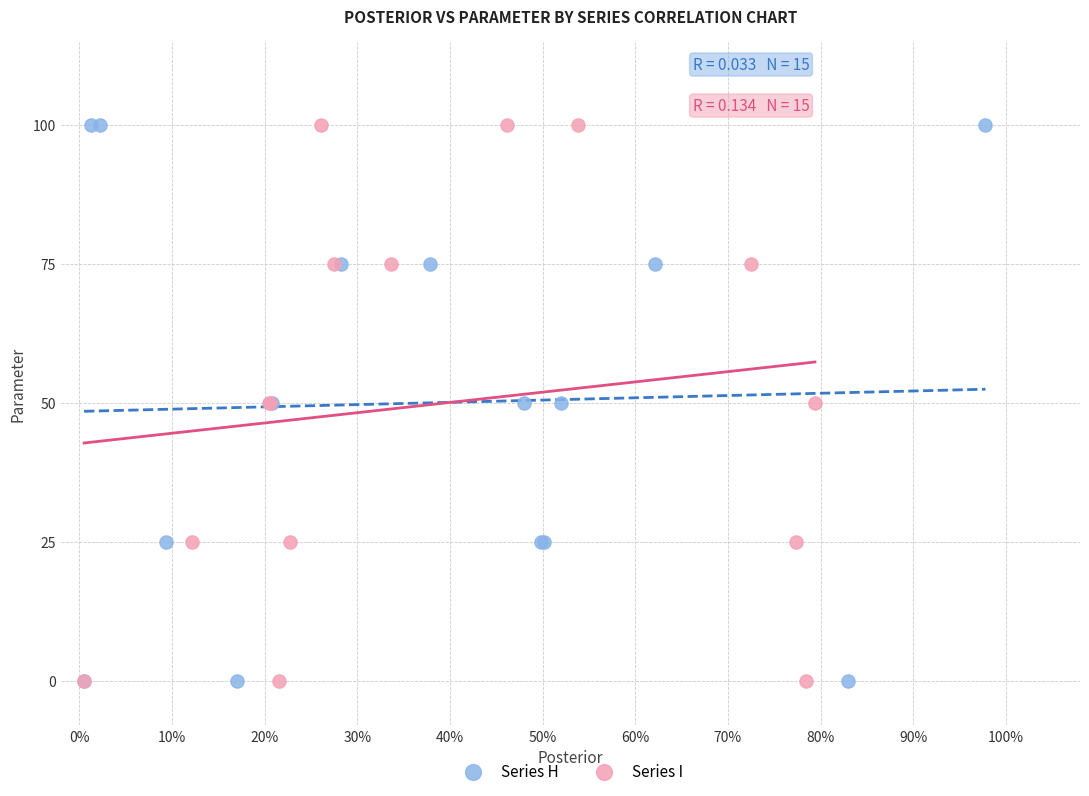

What are all the series names shown in the legend?

Series H, Series I